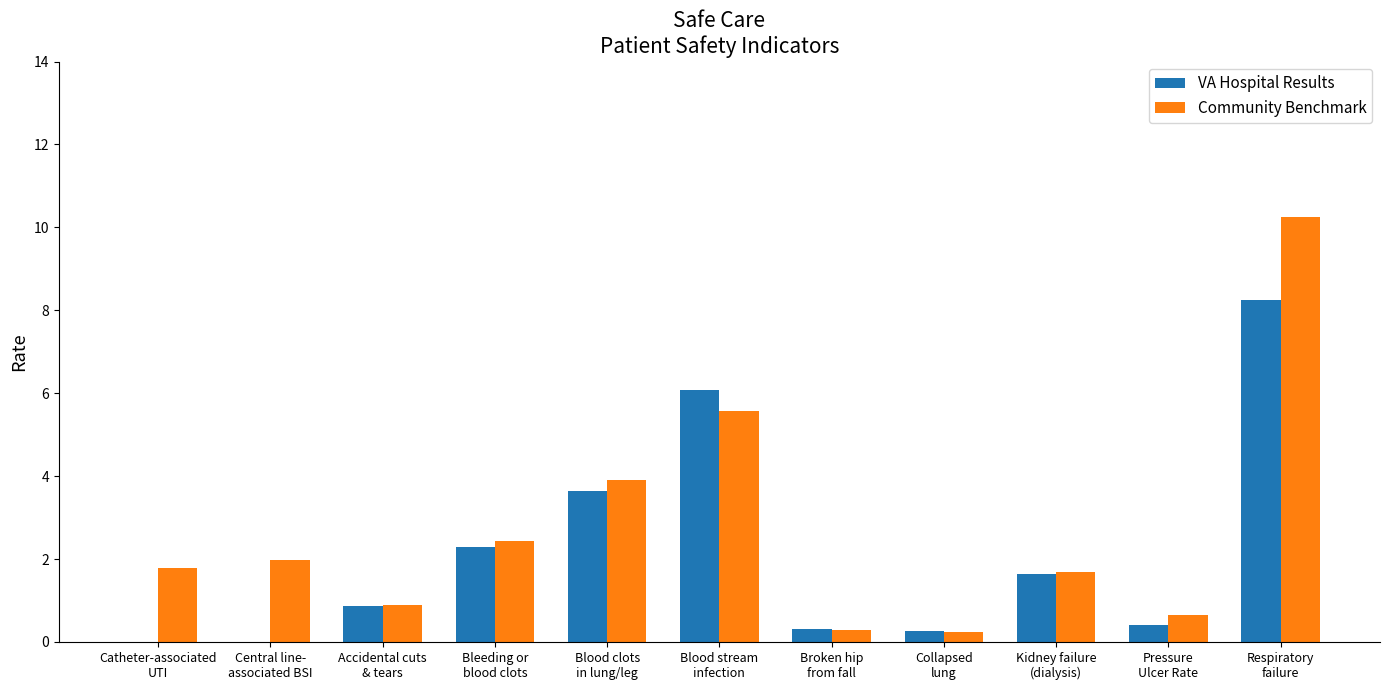

At which label does VA Hospital Results reach its peak?

Respiratory
failure